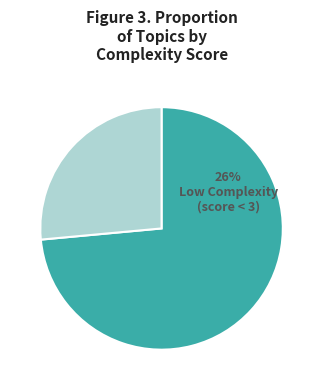

Count the number of slices in the pie.

2